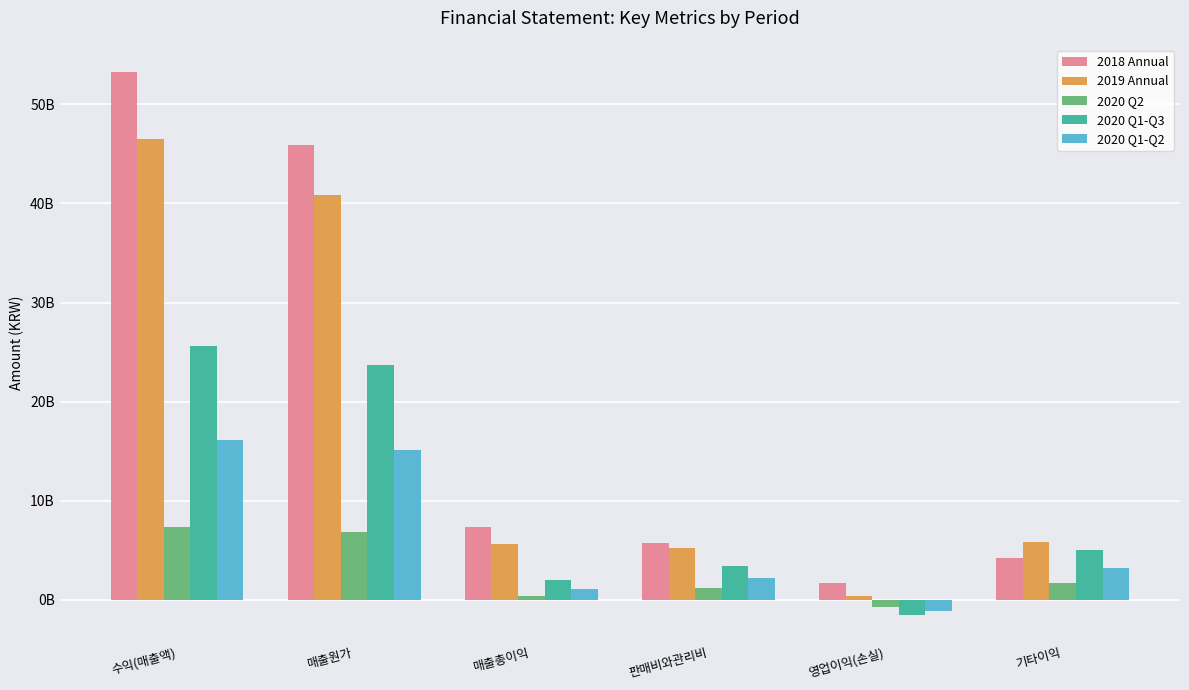

Does the chart contain stacked bars?

No